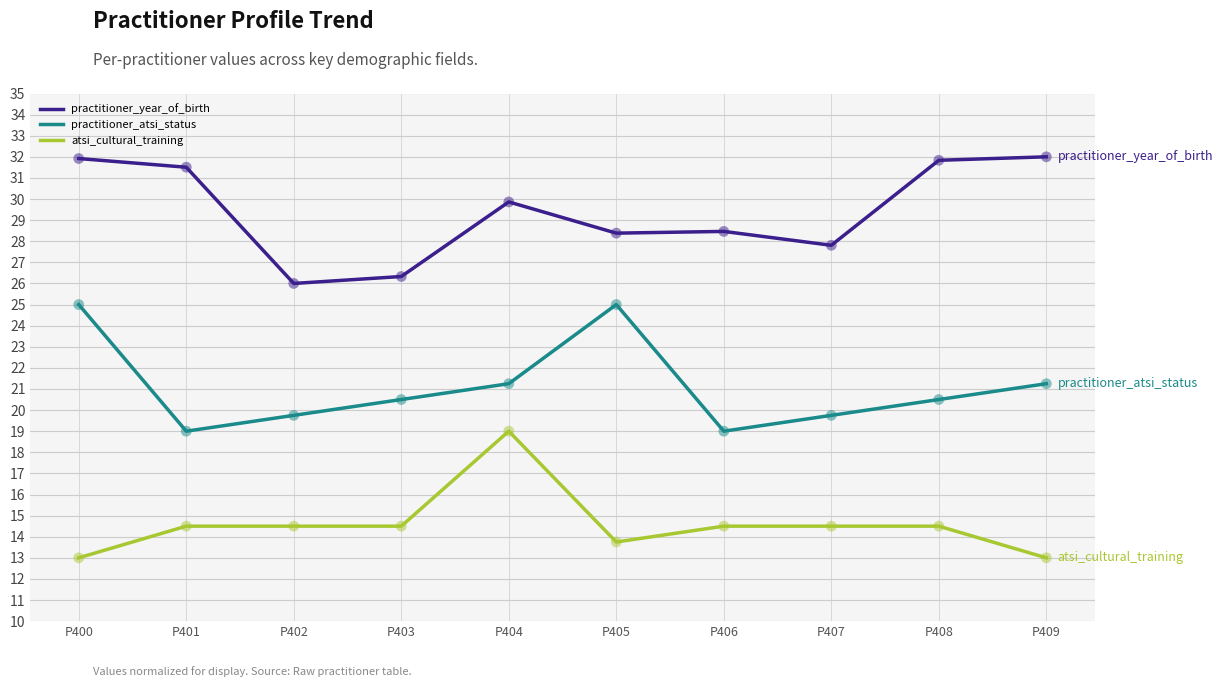

At how many categories does at least one series exceed 25?

10